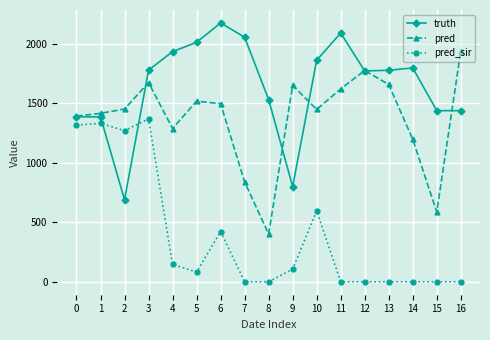

What is the difference between the maximum and minimum values in the pred series?

1538.0